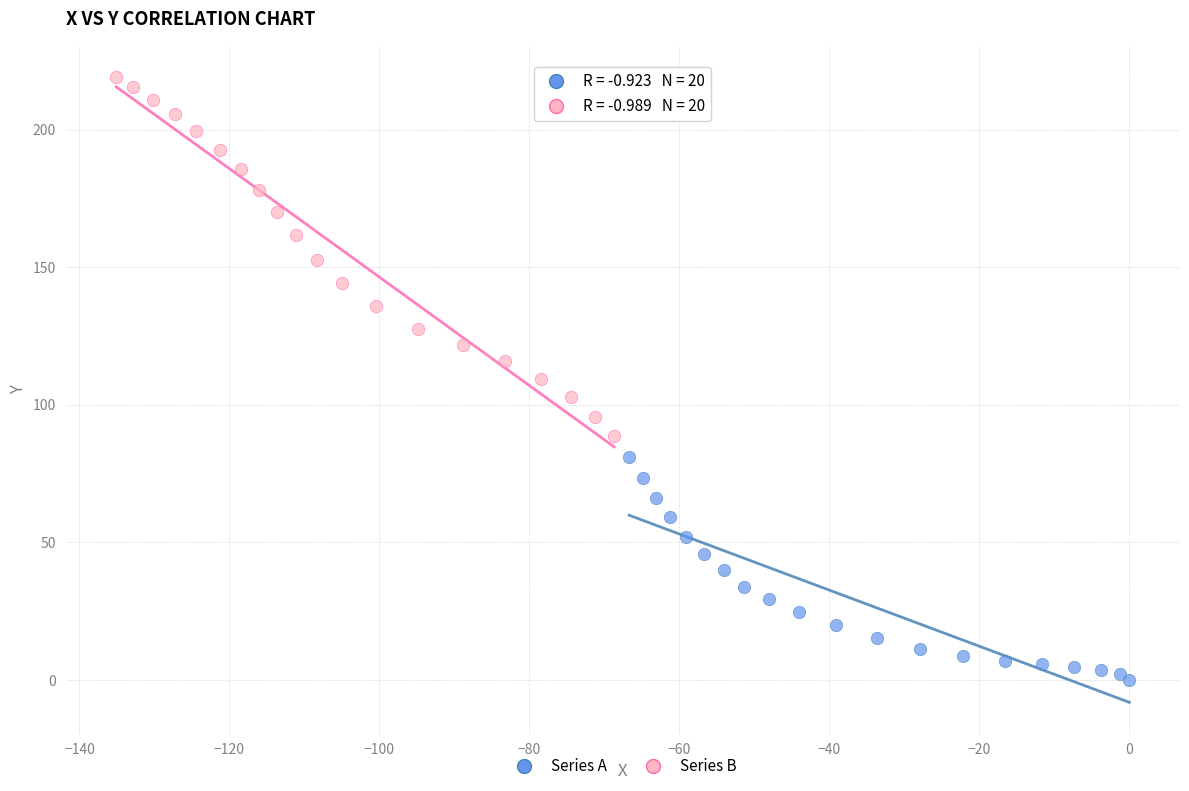

Which series reaches the maximum Y coordinate?

Series B